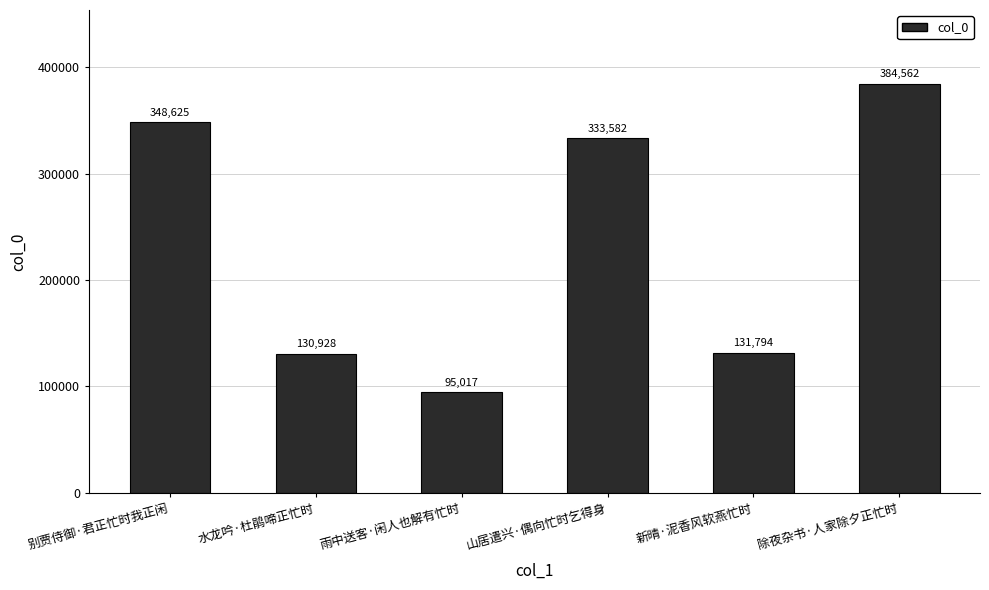

What is the label of the 6th bar from the left?

除夜杂书·人家除夕正忙时